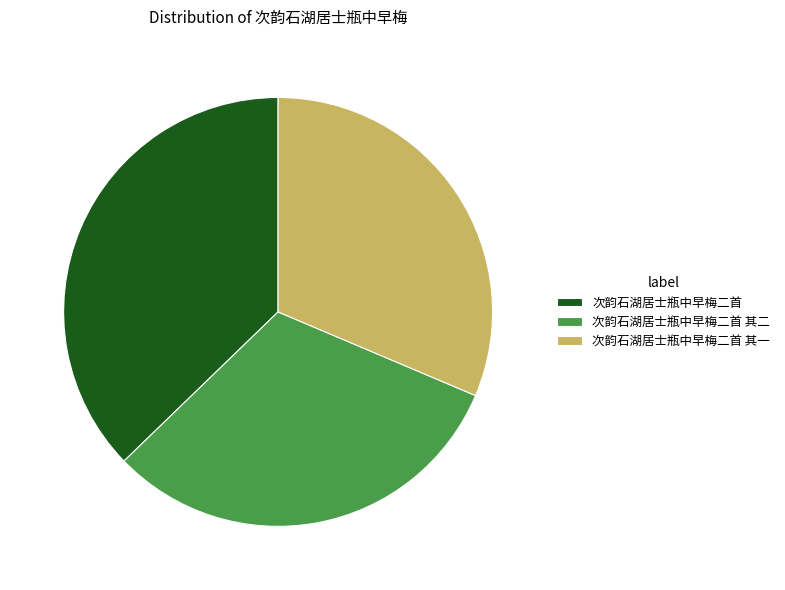

Do 次韵石湖居士瓶中早梅二首 其二 and 次韵石湖居士瓶中早梅二首 其一 together represent more than half of the pie?

Yes